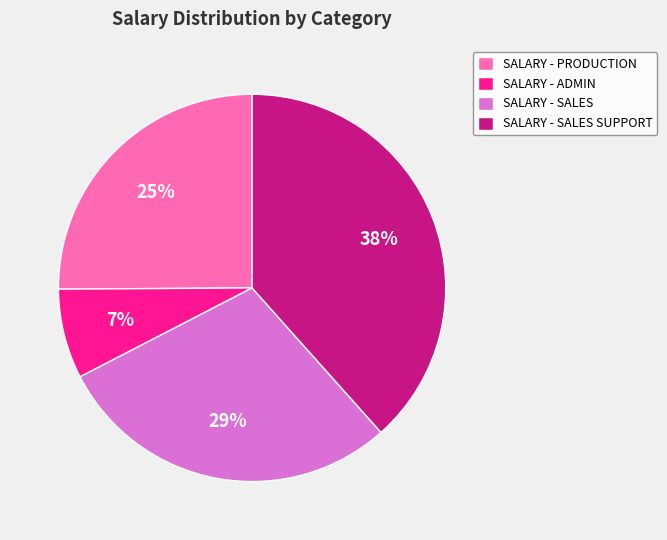

Does SALARY - PRODUCTION account for over 50% of the chart?

No